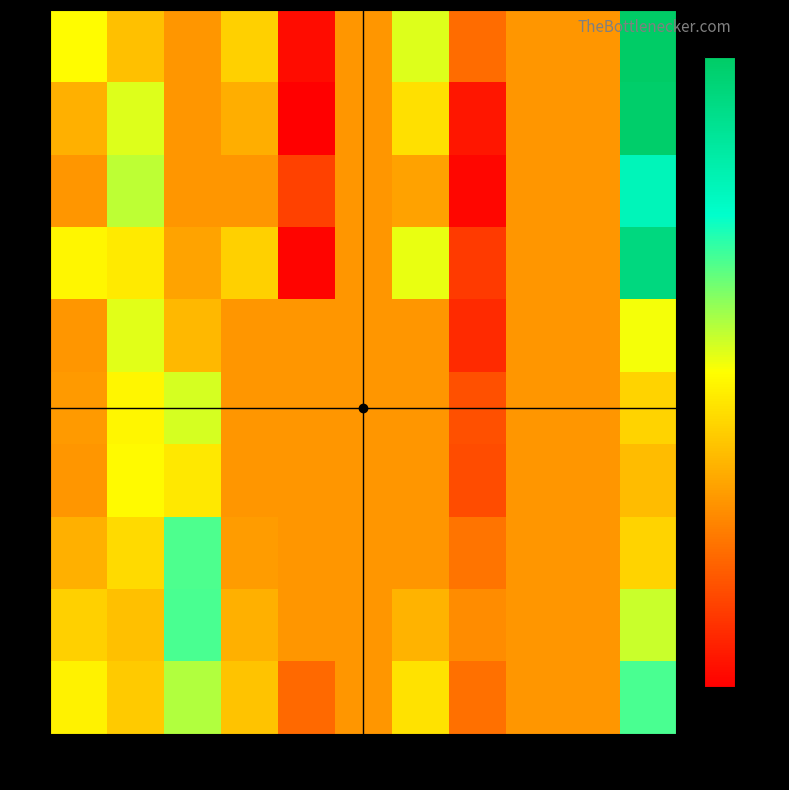

Reading right to left, extract all data points from this chart.

0: 10=0.1	9=0.0	8=0.0	7=-0.0	6=0.0	5=0.0	4=-0.0	3=0.0	2=0.0	1=0.0	0=0.0
1: 10=0.1	9=0.0	8=0.0	7=-0.0	6=0.0	5=0.0	4=-0.0	3=0.0	2=0.0	1=0.0	0=0.0
2: 10=0.1	9=0.0	8=0.0	7=-0.0	6=0.0	5=0.0	4=-0.0	3=0.0	2=0.0	1=0.0	0=0.0
3: 10=0.1	9=0.0	8=0.0	7=-0.0	6=0.0	5=0.0	4=-0.0	3=0.0	2=0.0	1=0.0	0=0.0
4: 10=0.0	9=0.0	8=0.0	7=-0.0	6=0.0	5=0.0	4=0.0	3=0.0	2=0.0	1=0.0	0=0.0
5: 10=0.0	9=0.0	8=0.0	7=-0.0	6=0.0	5=0.0	4=0.0	3=0.0	2=0.0	1=0.0	0=0.0
6: 10=0.0	9=0.0	8=0.0	7=-0.0	6=0.0	5=0.0	4=0.0	3=0.0	2=0.0	1=0.0	0=0.0
7: 10=0.0	9=0.0	8=0.0	7=-0.0	6=0.0	5=0.0	4=0.0	3=0.0	2=0.0	1=0.0	0=0.0
8: 10=0.0	9=0.0	8=0.0	7=-0.0	6=0.0	5=0.0	4=0.0	3=0.0	2=0.0	1=0.0	0=0.0
9: 10=0.0	9=0.0	8=0.0	7=-0.0	6=0.0	5=0.0	4=-0.0	3=0.0	2=0.0	1=0.0	0=0.0